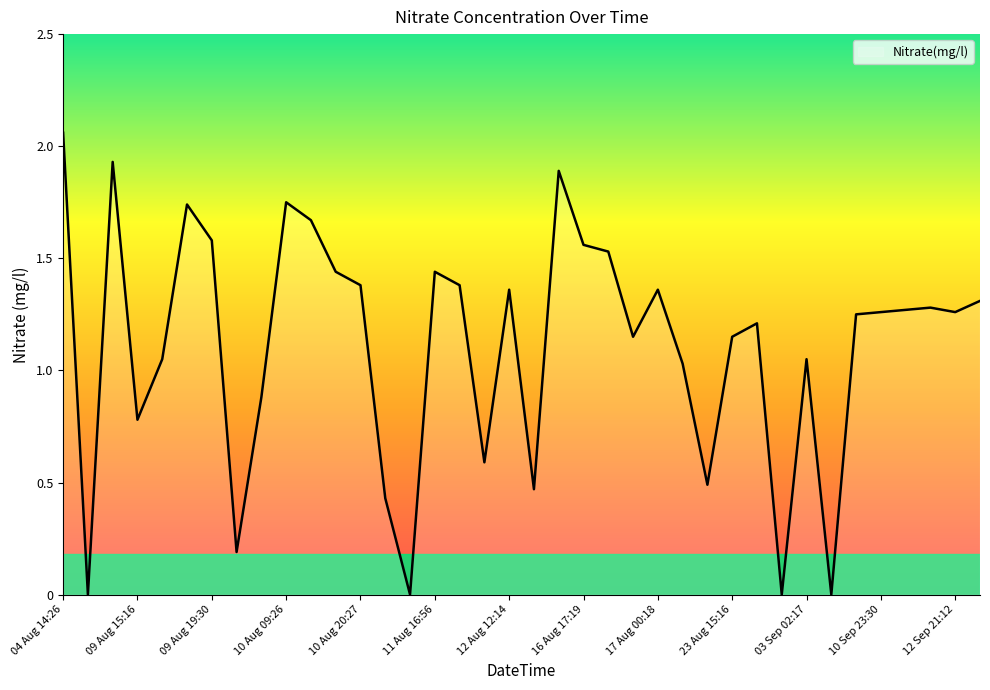

How many distinct data groups are displayed?

1